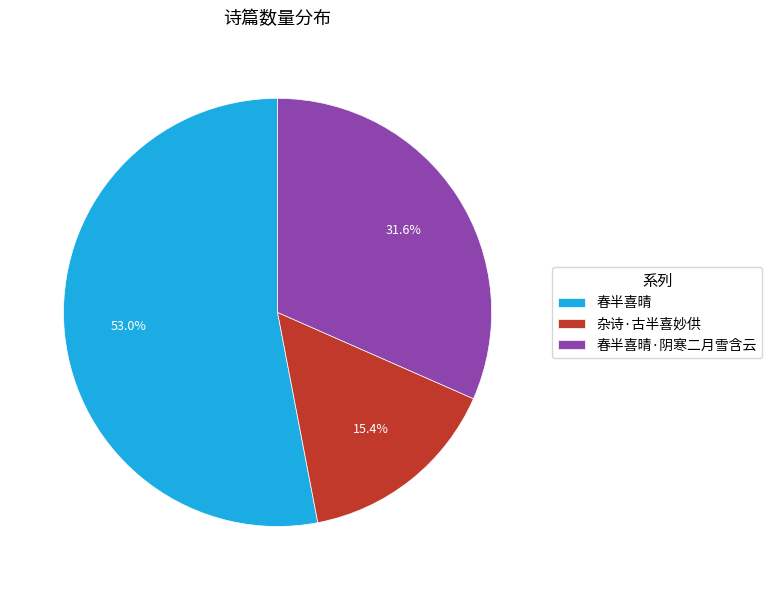

How many slices are in this pie chart?

3